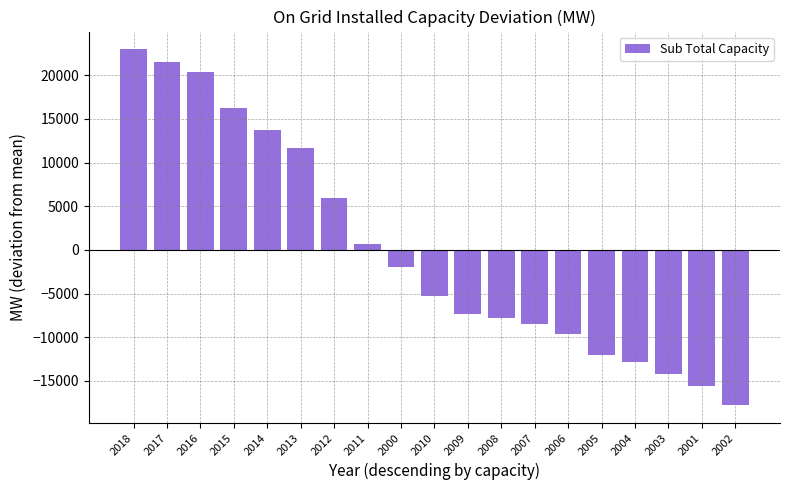

What is the label of the 14th bar from the right?

2013